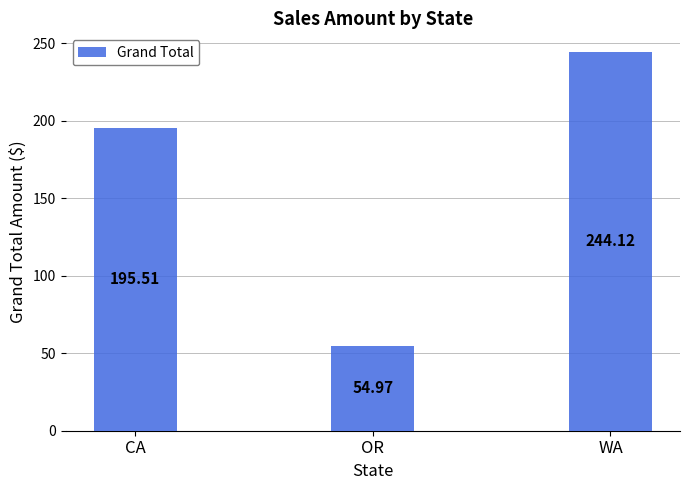

How many data points are less than 195?

1